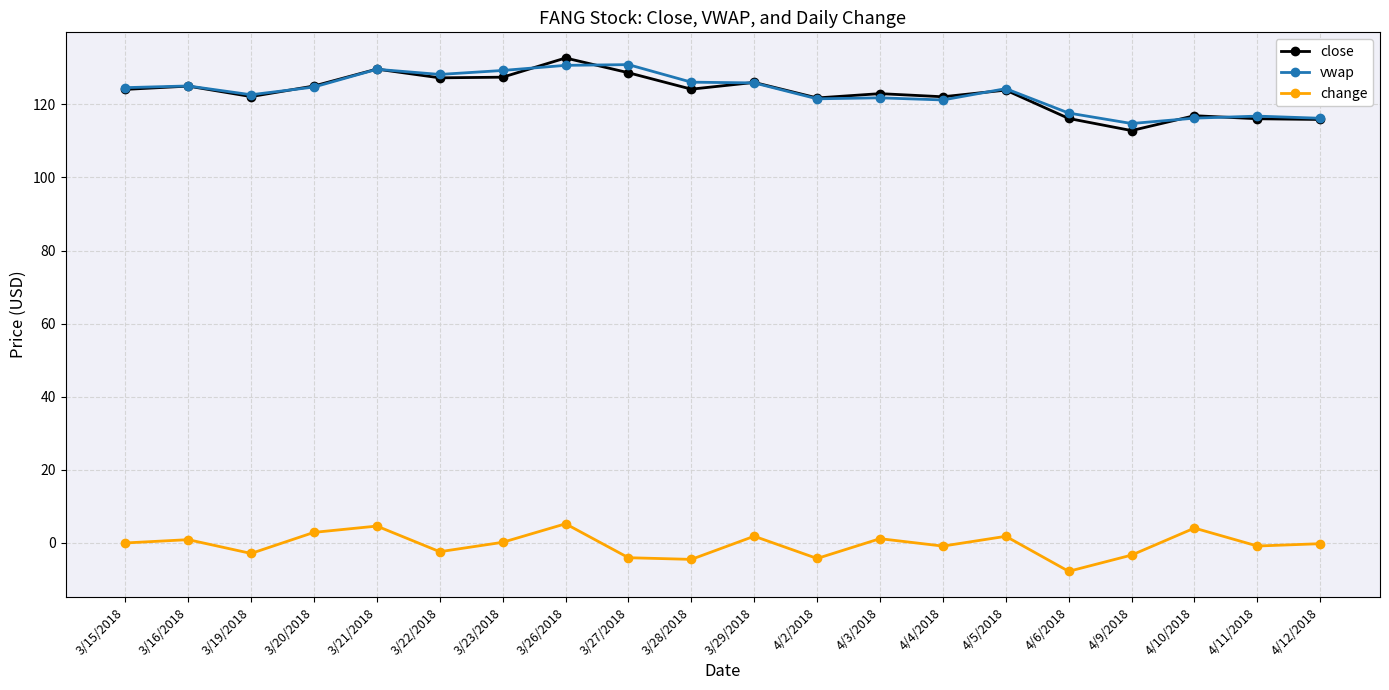

What is the maximum value for close?

132.7